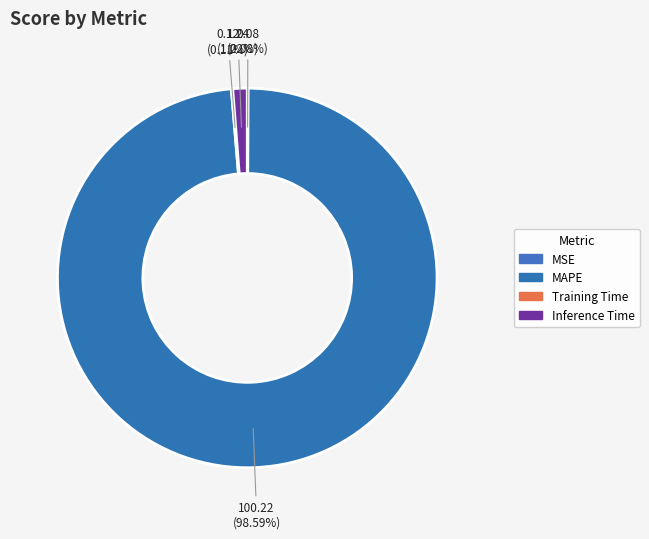

To the nearest percent, what is the difference between the largest and smallest slice percentages?

99%